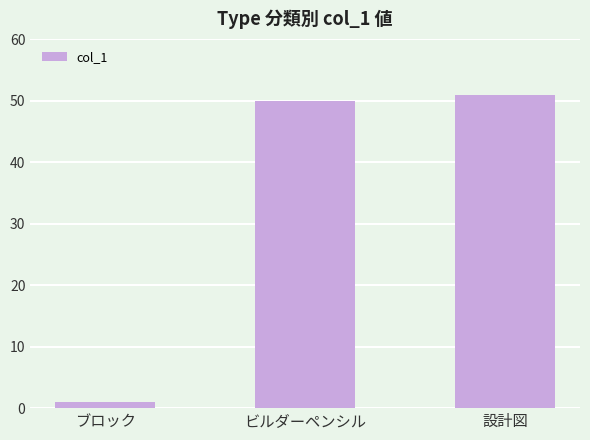

What position from the right is ビルダーペンシル?

2